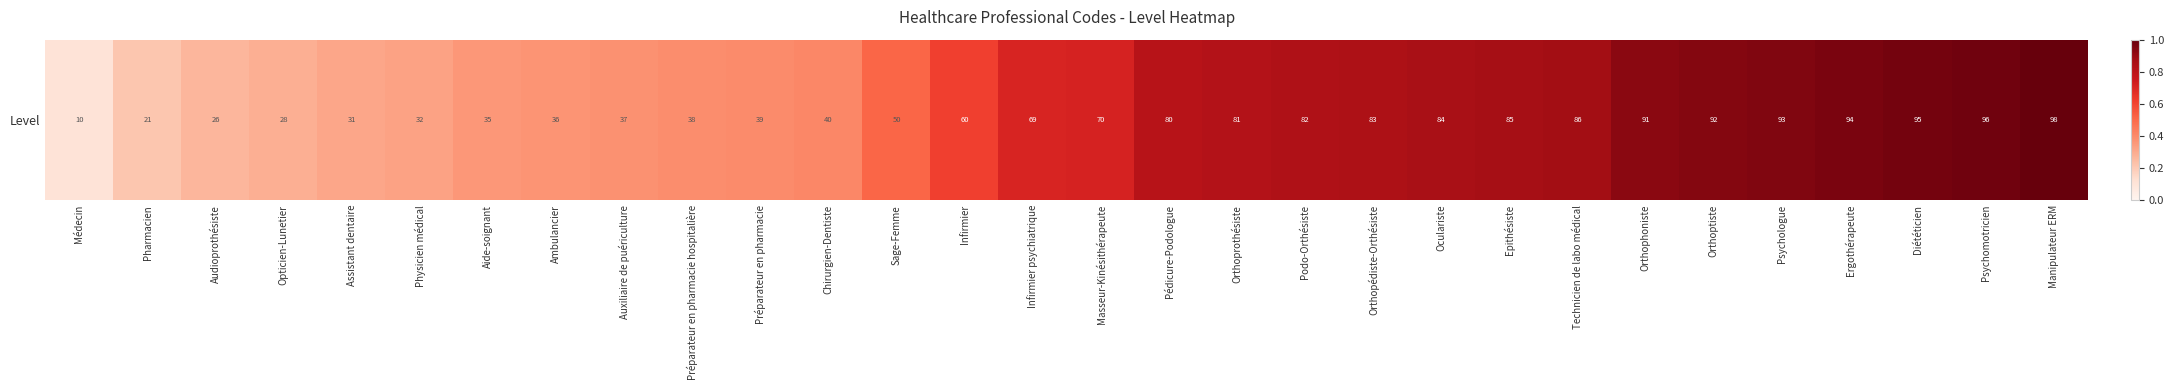

Reading right to left, transcribe all the data shown in this chart.

Manipulateur ERM=1.0	Psychomotricien=1.0	Diététicien=1.0	Ergothérapeute=1.0	Psychologue=0.9	Orthoptiste=0.9	Orthophoniste=0.9	Technicien de labo médical=0.9	Epithésiste=0.9	Oculariste=0.9	Orthopédiste-Orthésiste=0.8	Podo-Orthésiste=0.8	Orthoprothésiste=0.8	Pédicure-Podologue=0.8	Masseur-Kinésithérapeute=0.7	Infirmier psychiatrique=0.7	Infirmier=0.6	Sage-Femme=0.5	Chirurgien-Dentiste=0.4	Préparateur en pharmacie=0.4	Préparateur en pharmacie hospitalière=0.4	Auxiliaire de puériculture=0.4	Ambulancier=0.4	Aide-soignant=0.4	Physicien médical=0.3	Assistant dentaire=0.3	Opticien-Lunetier=0.3	Audioprothésiste=0.3	Pharmacien=0.2	Médecin=0.1